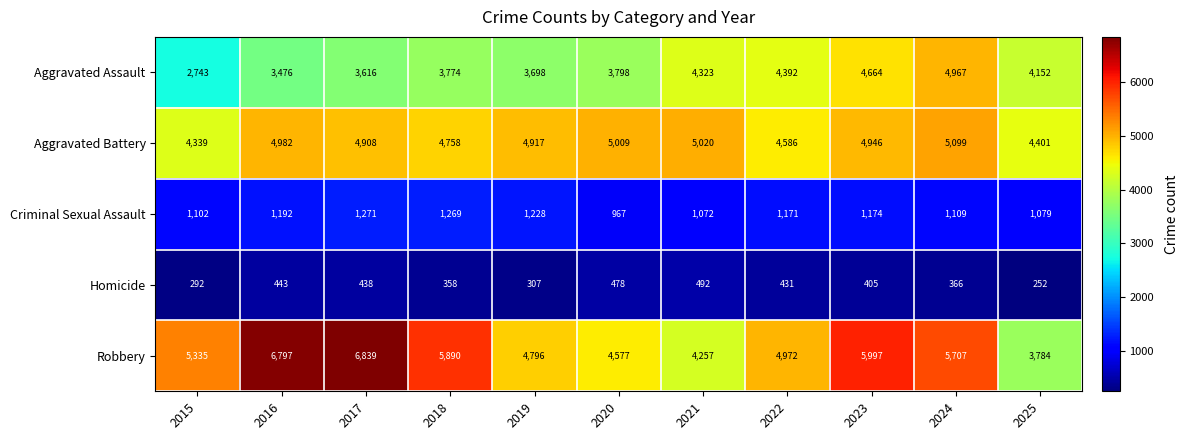

Which category has the lowest value in the Aggravated Assault series?

2015